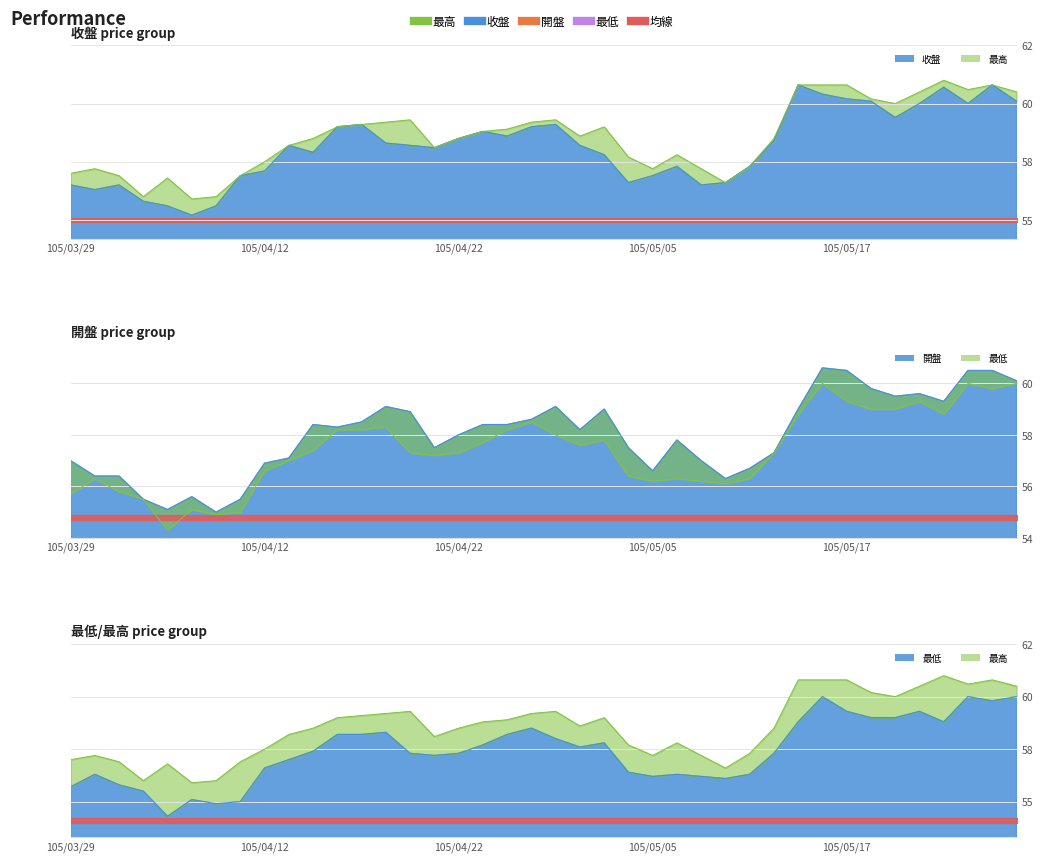

What is the label of the 19th point from the left?

105/04/26